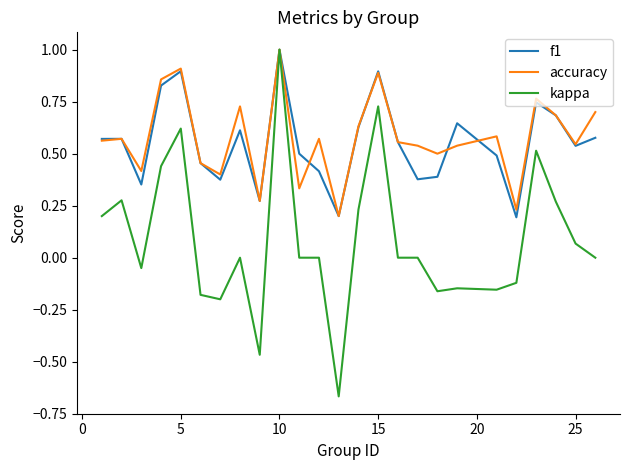

Which series has the largest range (max minus min)?

kappa